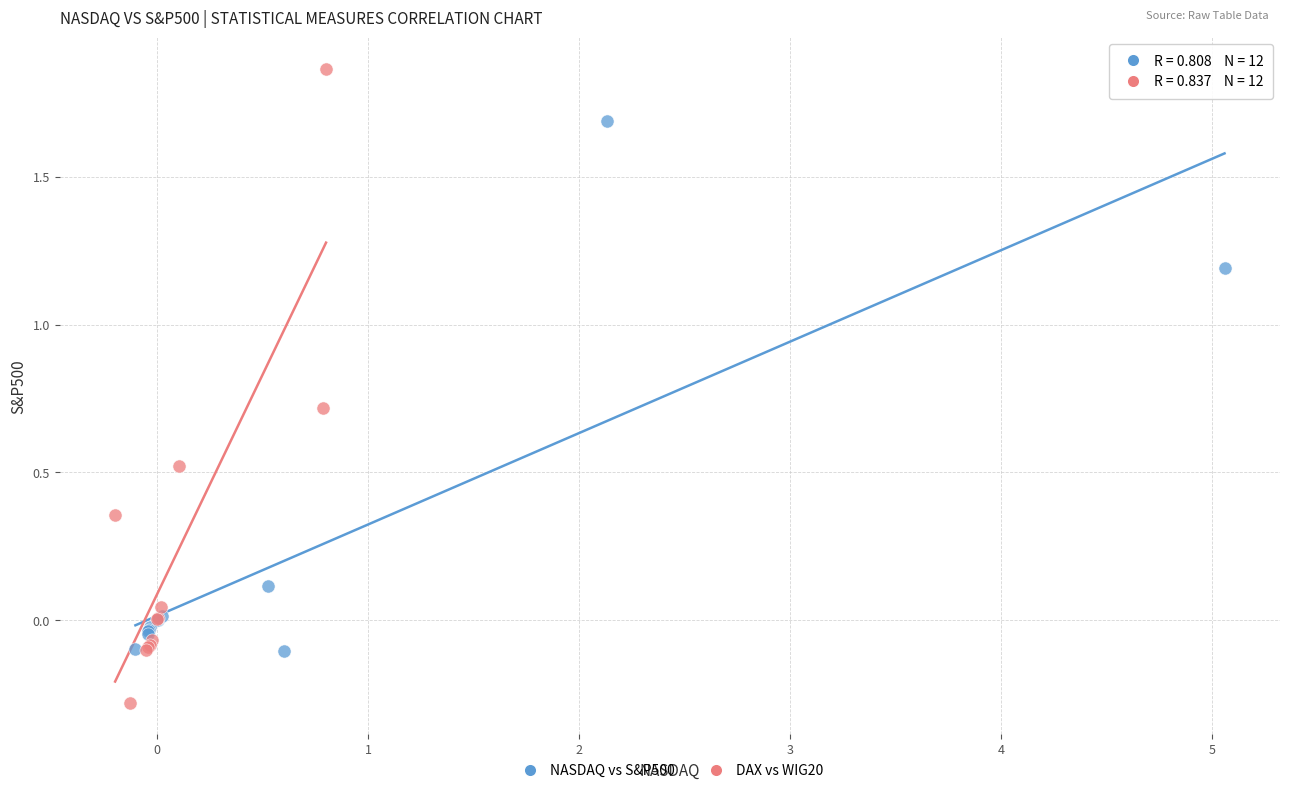

Which series reaches the minimum Y coordinate?

DAX vs WIG20